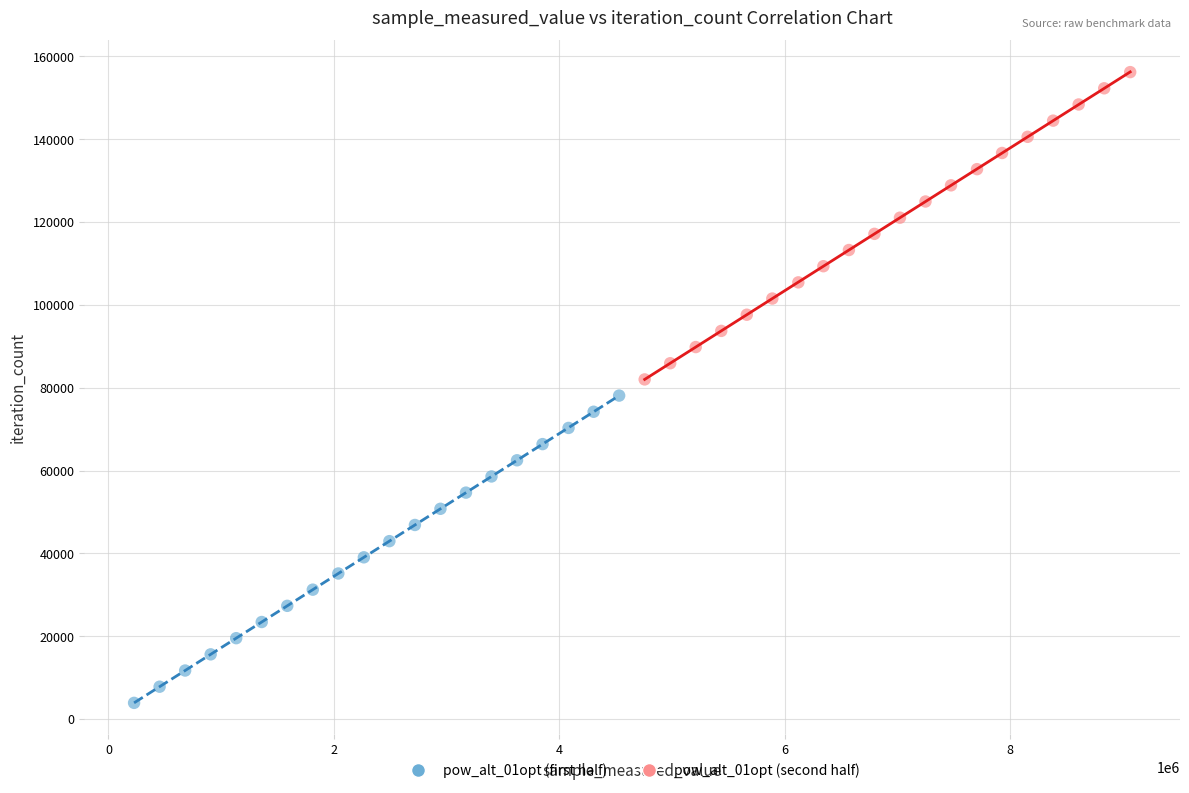

Which series reaches the minimum Y coordinate?

pow_alt_01opt (first half)